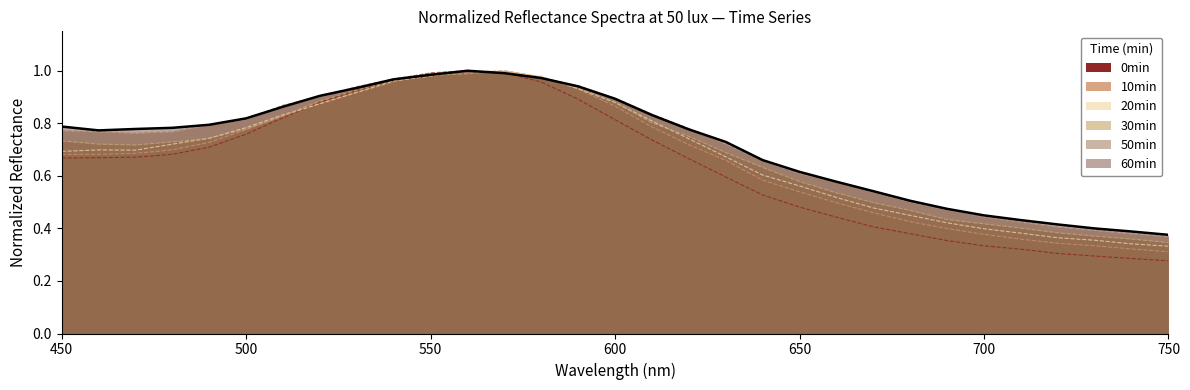

At which category is the sum across all series the highest?

560